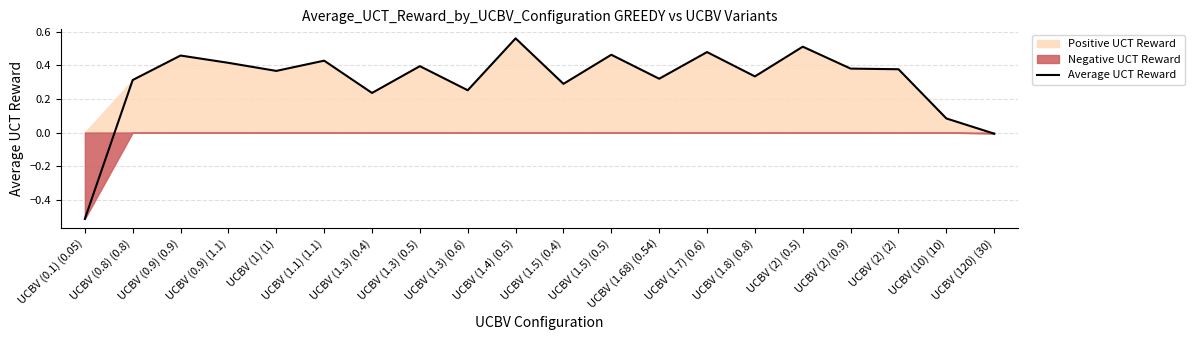

What is the label of the 11th point from the left?

UCBV (1.5) (0.4)